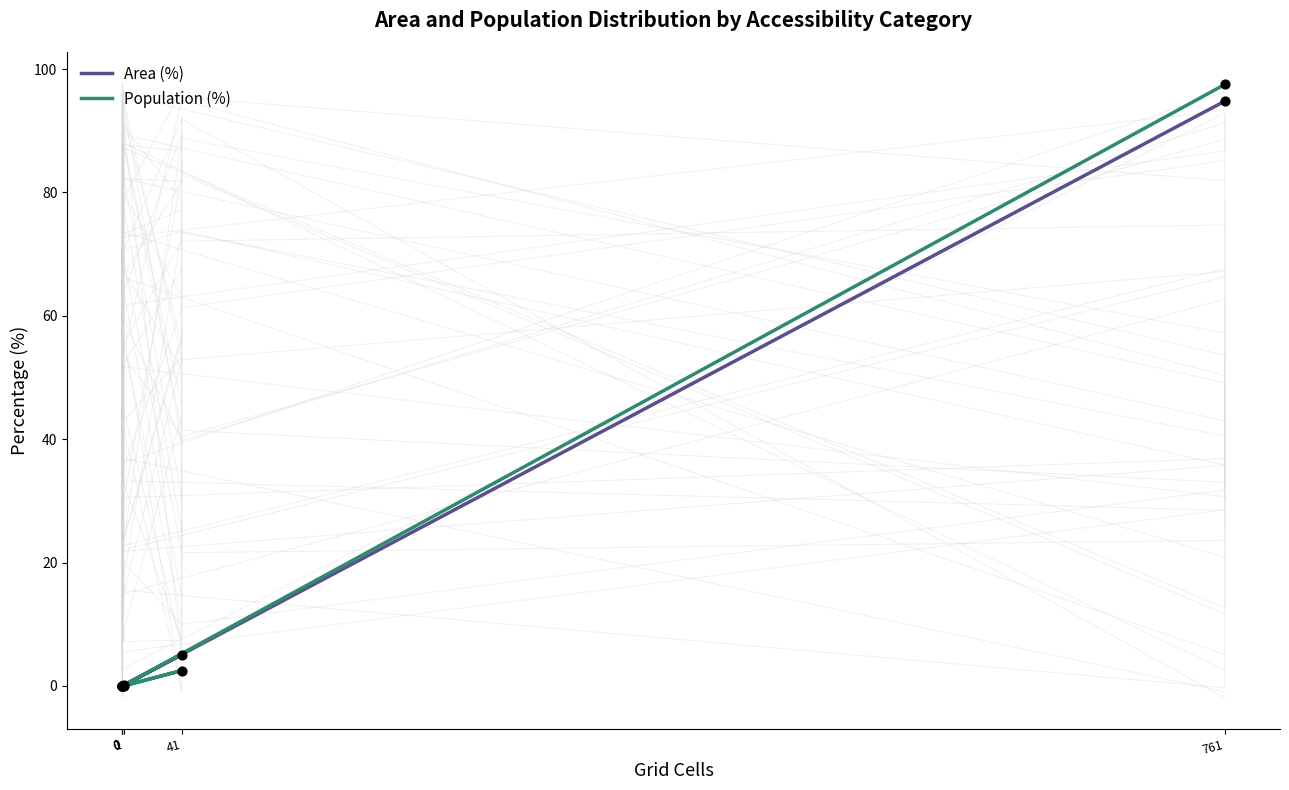

Which series contains the lowest Y value?

Area (%)